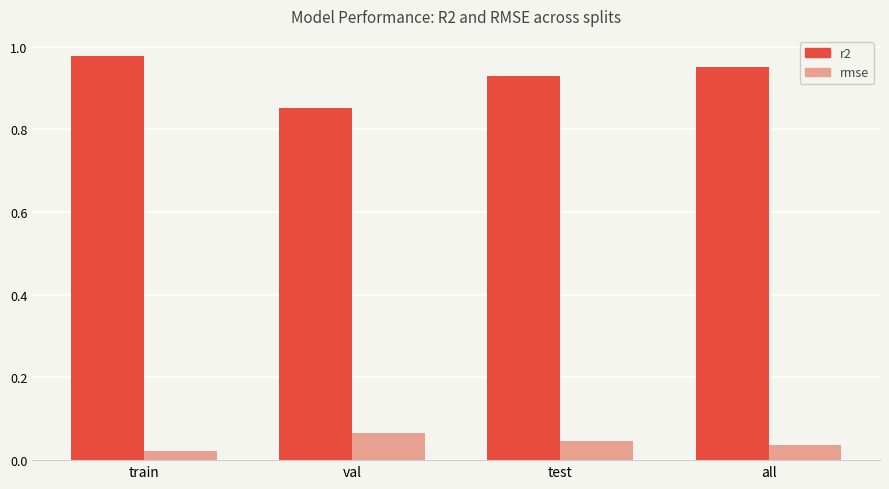

Rank the series at all from lowest to highest value.

rmse, r2